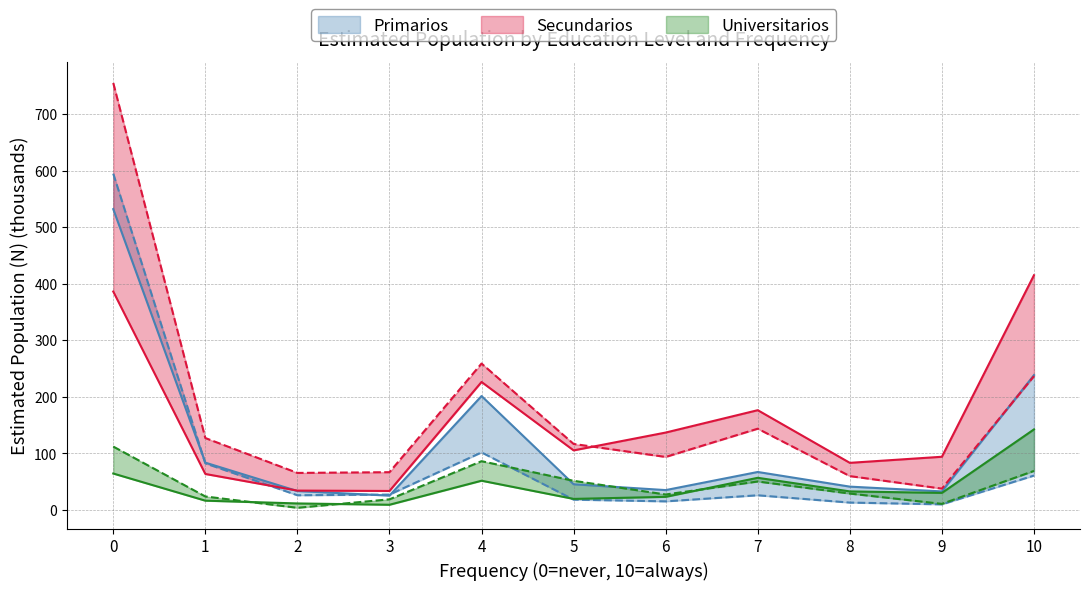

Which series has the largest total across all categories?

Secundarios_Hombre